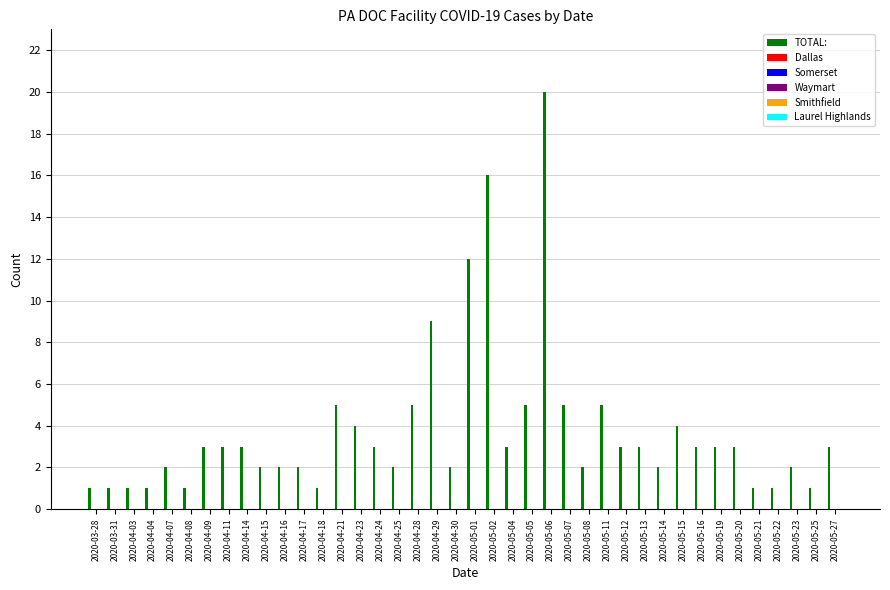

What is the difference between the second highest and minimum values?

15